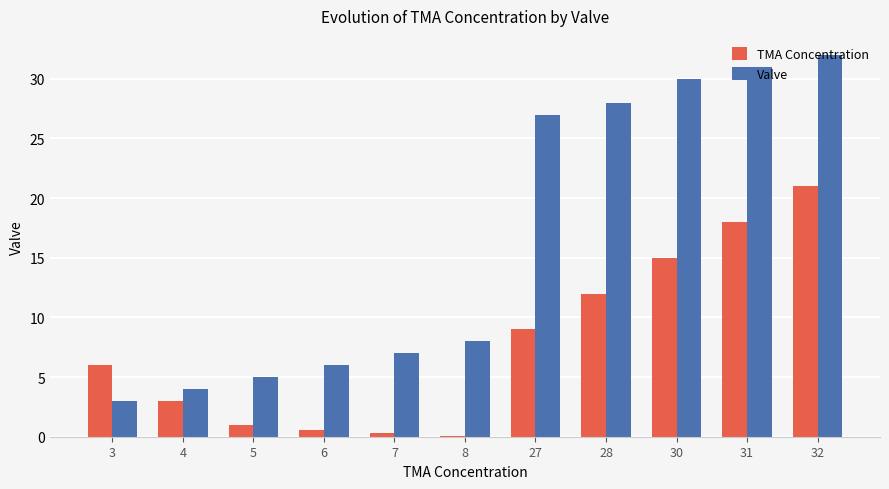

Is the value of TMA Concentration at 30 greater than the value of Valve at 8?

Yes